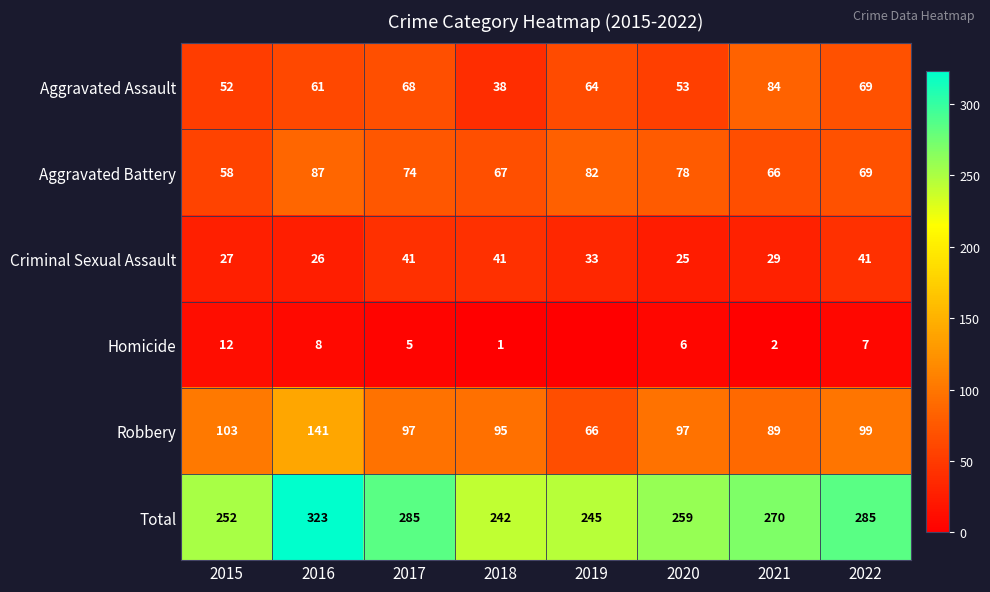

At which label does Criminal Sexual Assault first exceed 33?

2017